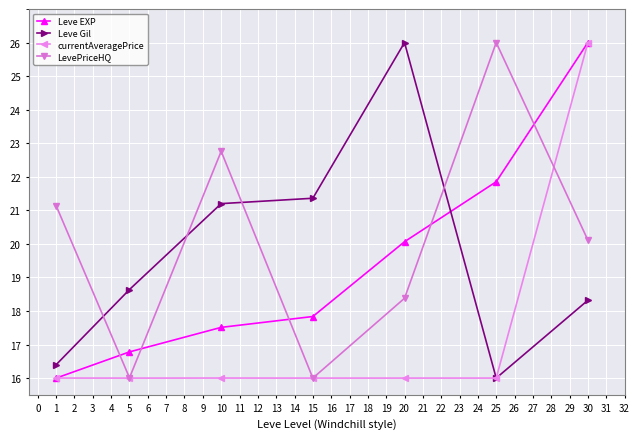

True or false: Leve EXP has more than 1 interior local peaks.

False